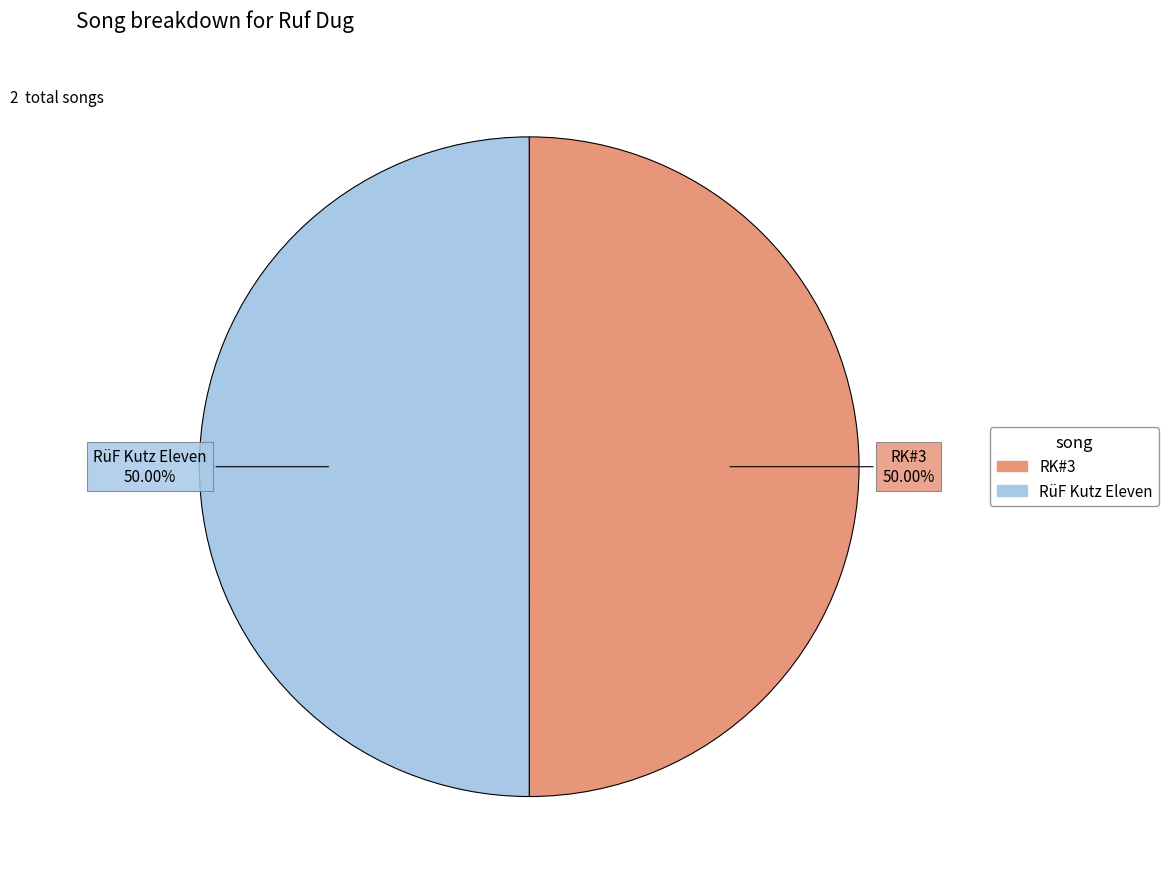

Combined, do RüF Kutz Eleven and RK#3 account for over 50%?

Yes